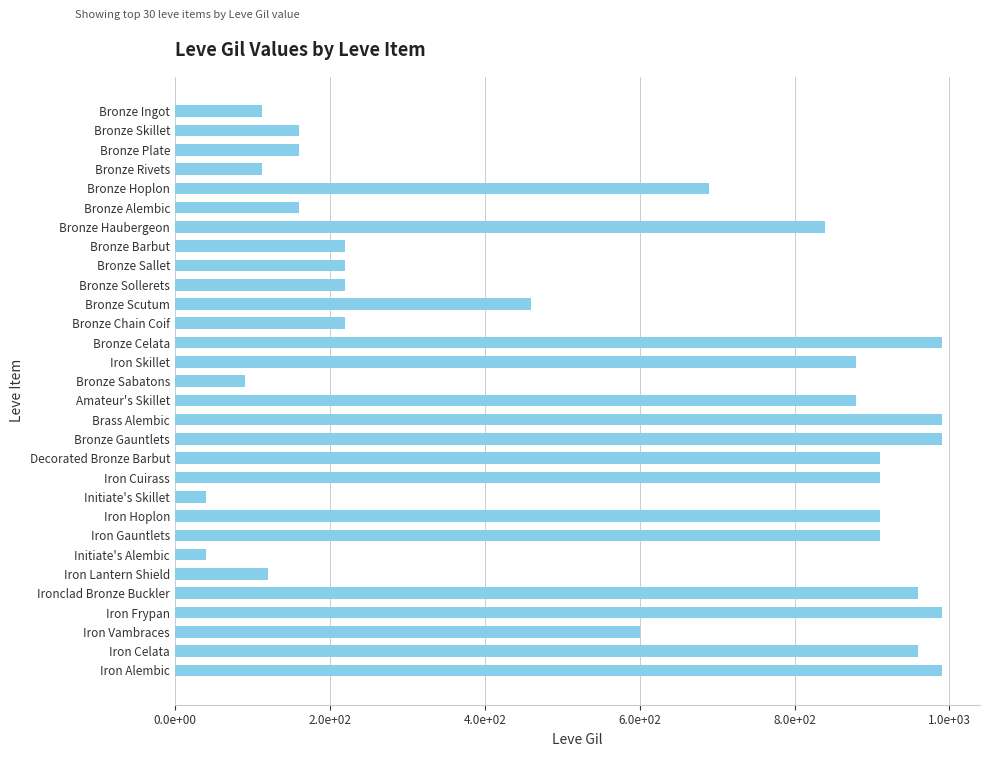

Does the chart contain any negative values?

No